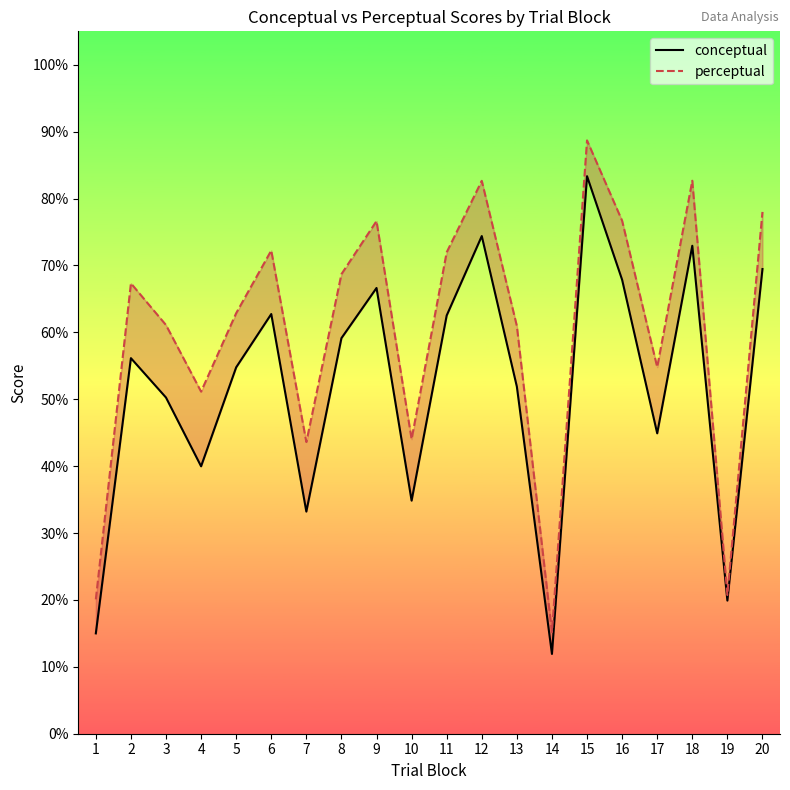

Which series has the largest total across all categories?

perceptual